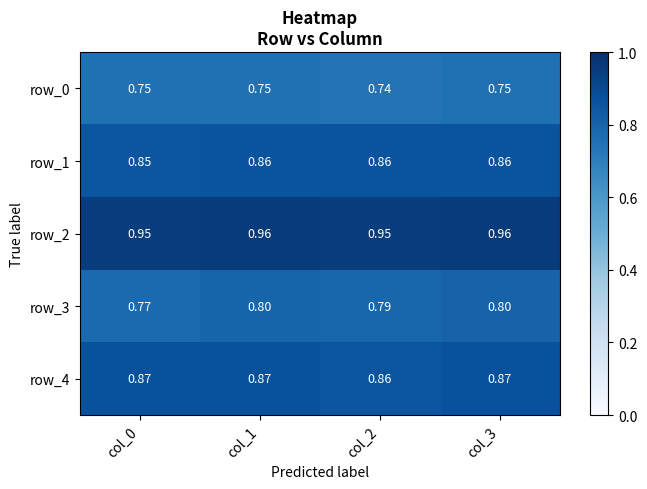

How many distinct data groups are displayed?

5